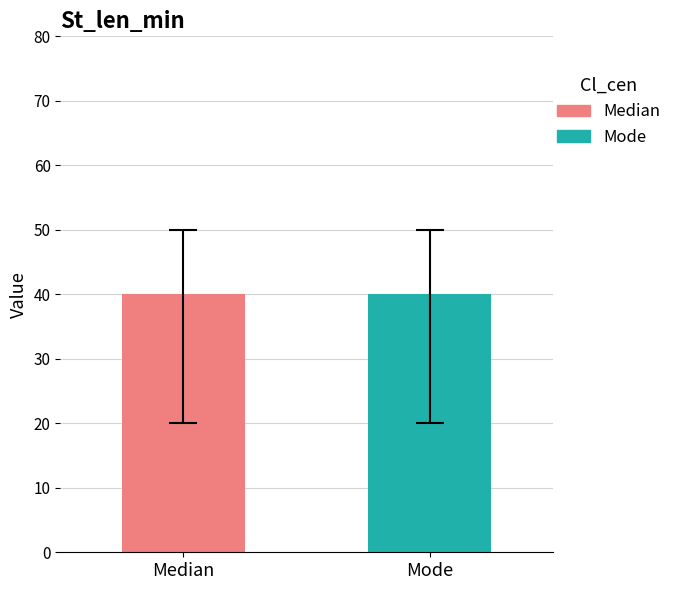

What is the approximate value of St_len_min at Median?

40